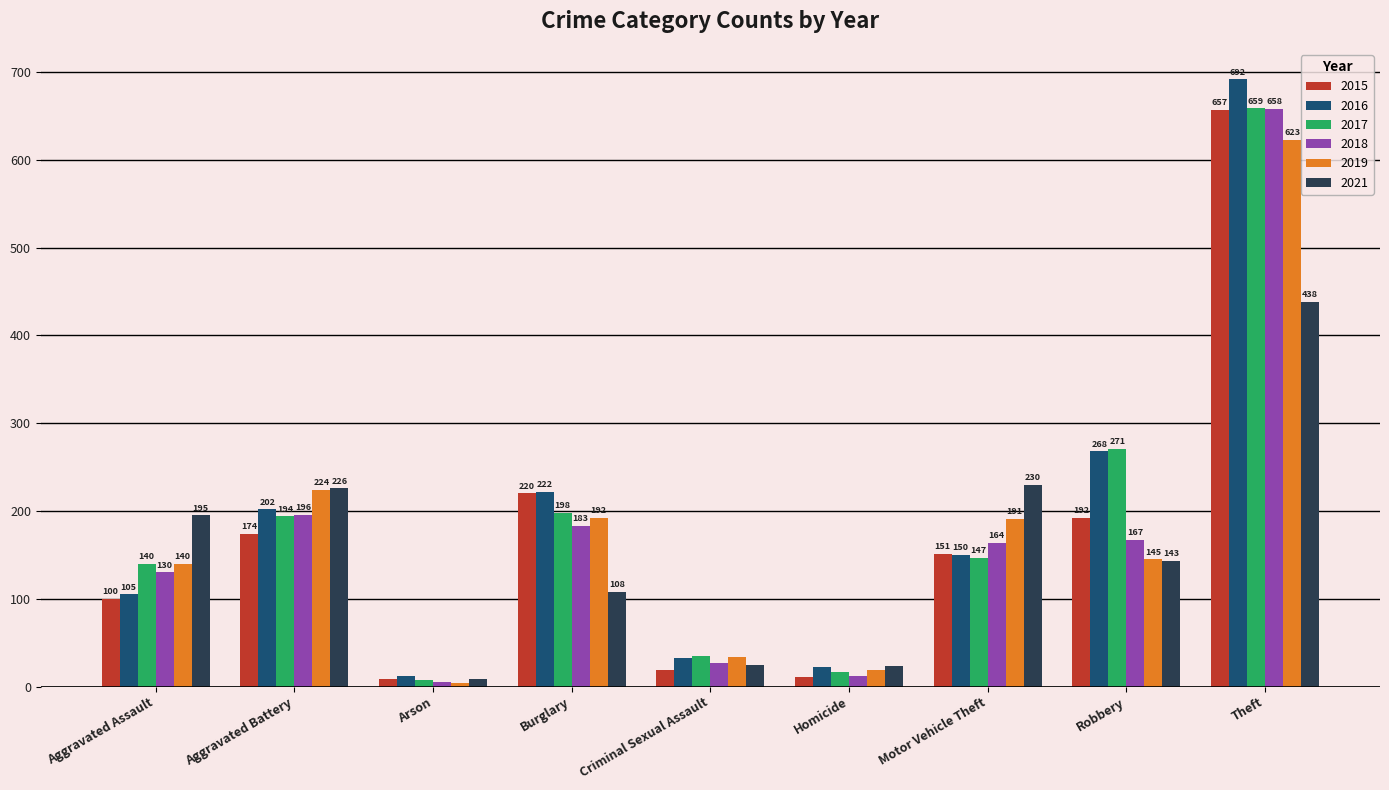

Where does the 2018 series first go above 164?

Aggravated Battery